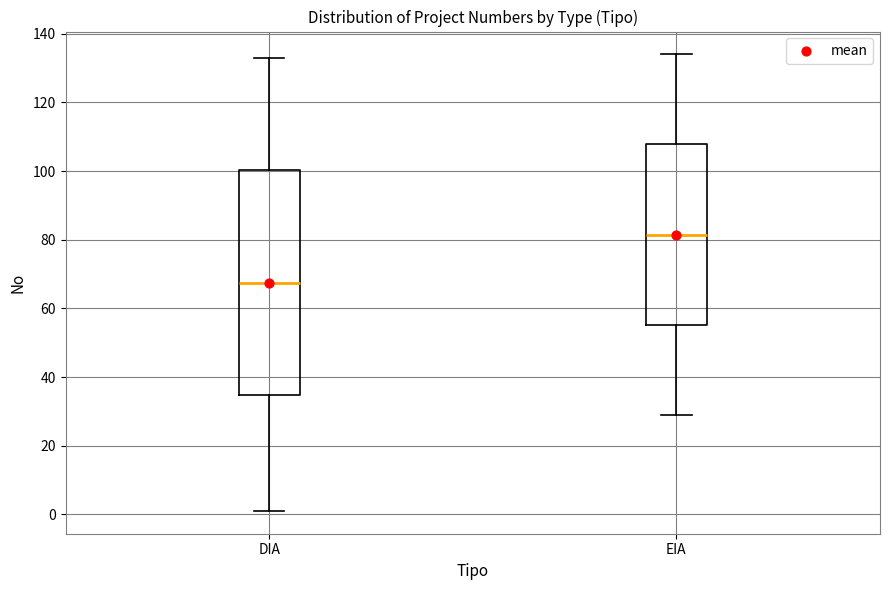

Where is the upper edge of the box for EIA on the y-axis? The values are not printed on the chart, so give them approximately, as read against the axis.

108